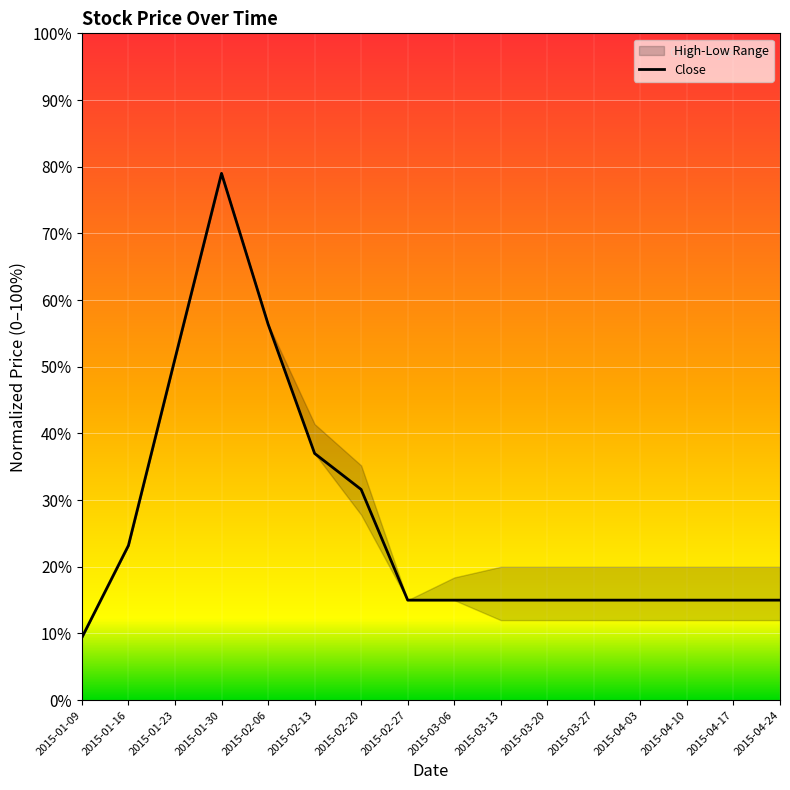

What is the average value?

26.4